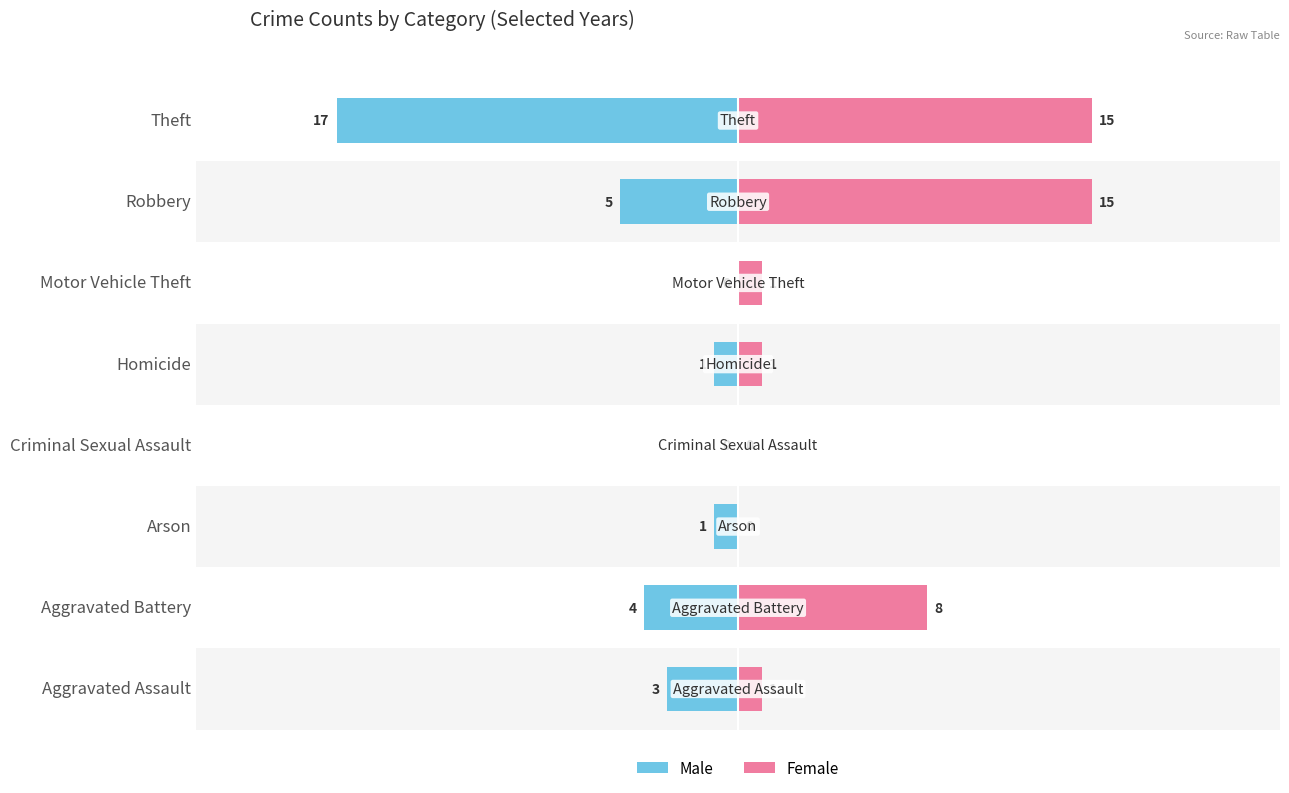

The Male series shows -5 at Aggravated Assault. True or false?

False